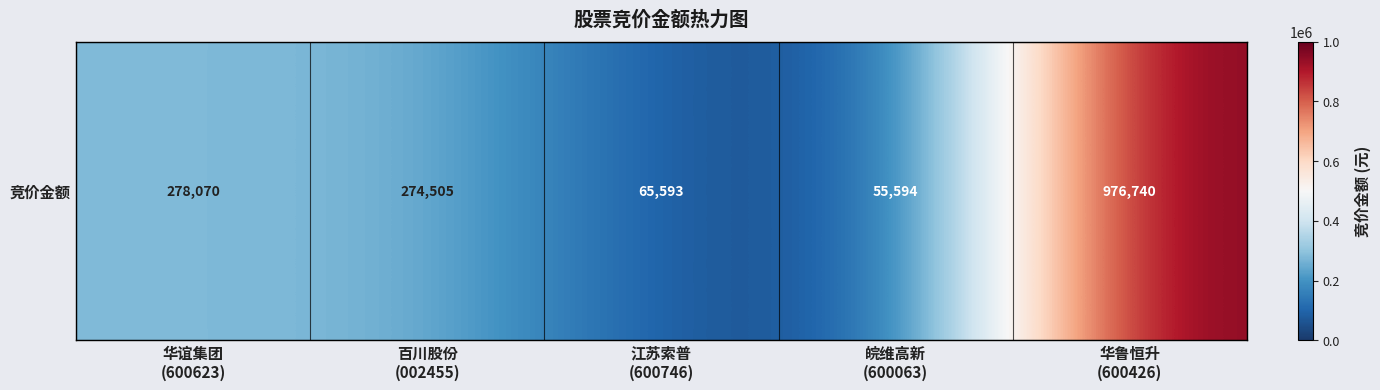

List the labels in order of value, smallest first.

皖维高新
(600063), 江苏索普
(600746), 百川股份
(002455), 华谊集团
(600623), 华鲁恒升
(600426)